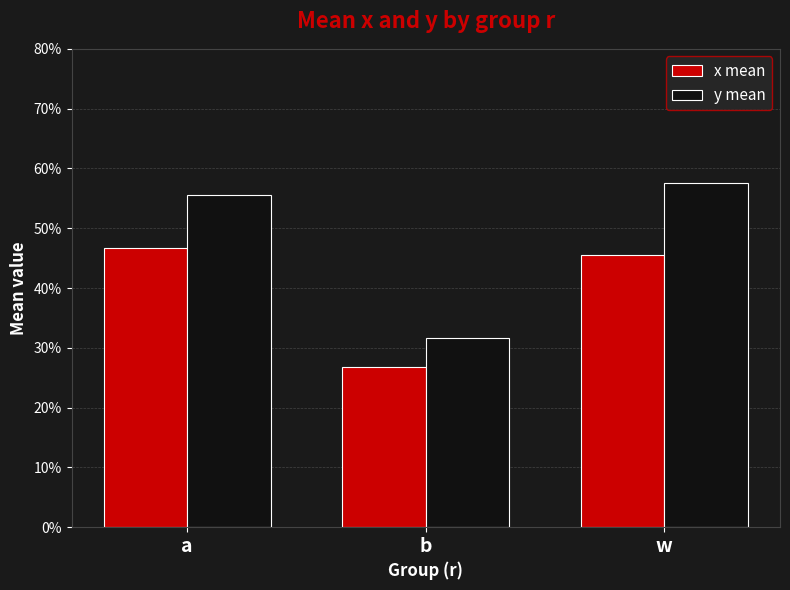

Which category has the lowest value across all series?

b